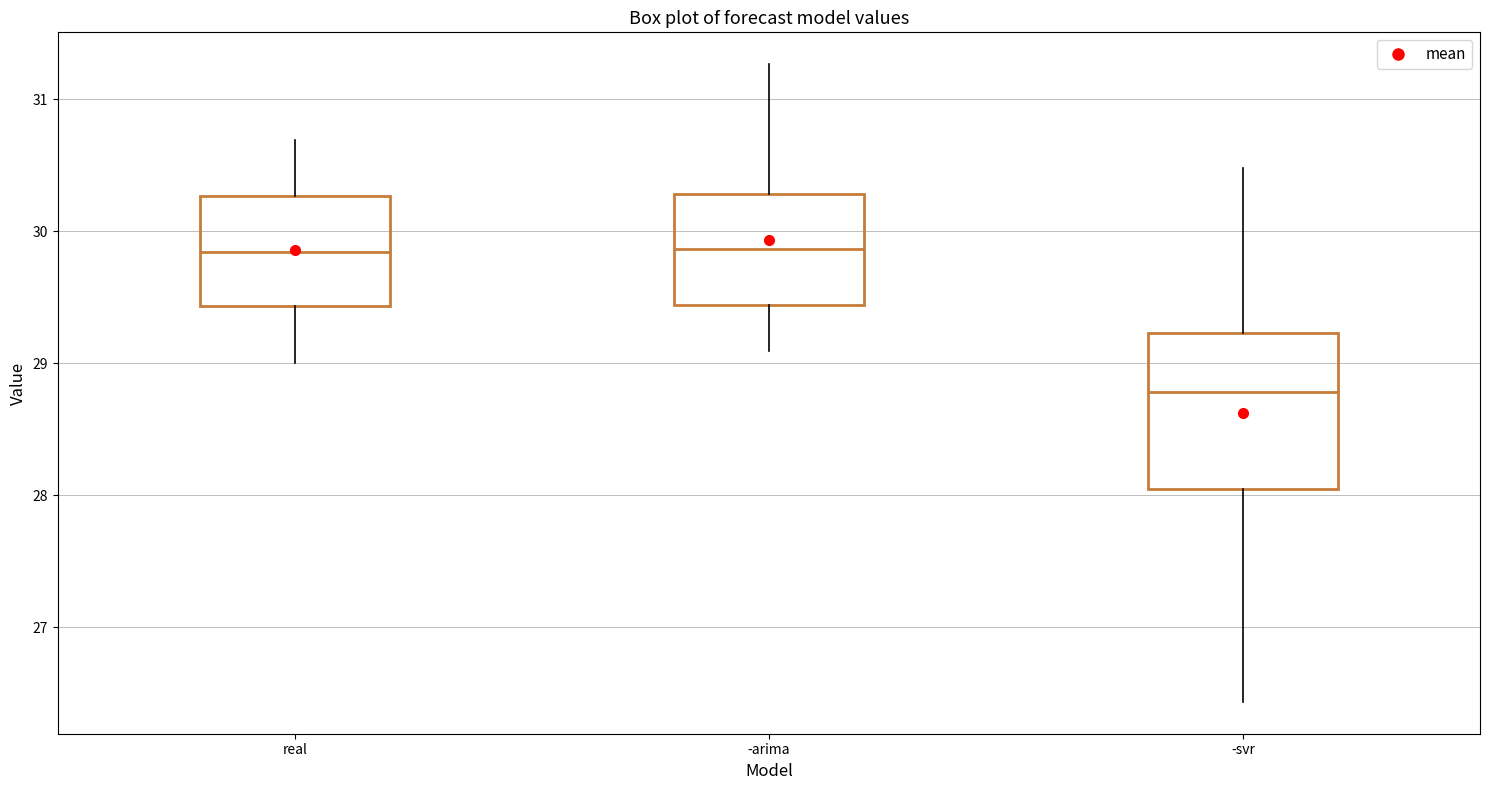

Reading left to right, transcribe this box plot: for each box, give where its median line is, the range the box spans, and where its two whiskers end, as read against the y-axis. The values are not printed on the chart, so give them approximately, as read against the axis.

real: median 29.8, box 29.4 to 30.3, whiskers 29.0 to 30.7
-arima: median 29.9, box 29.4 to 30.3, whiskers 29.1 to 31.3
-svr: median 28.8, box 28.0 to 29.2, whiskers 26.4 to 30.5